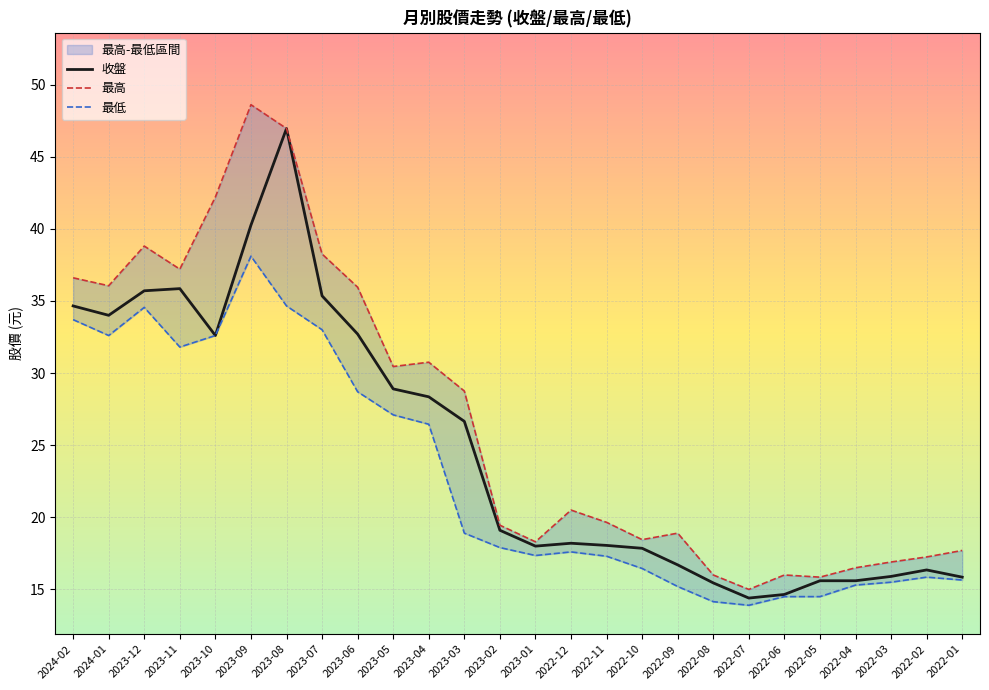

Rank the series by their maximum value, from highest to lowest.

最高, 收盤, 最低